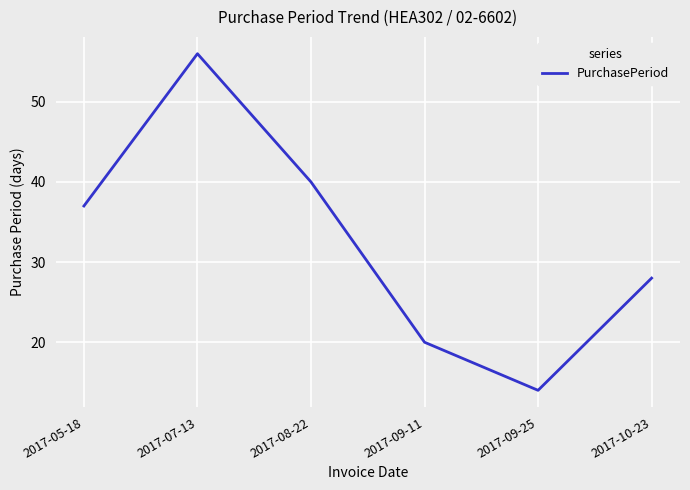

What is the change in value from 2017-08-22 to 2017-10-23?

-12